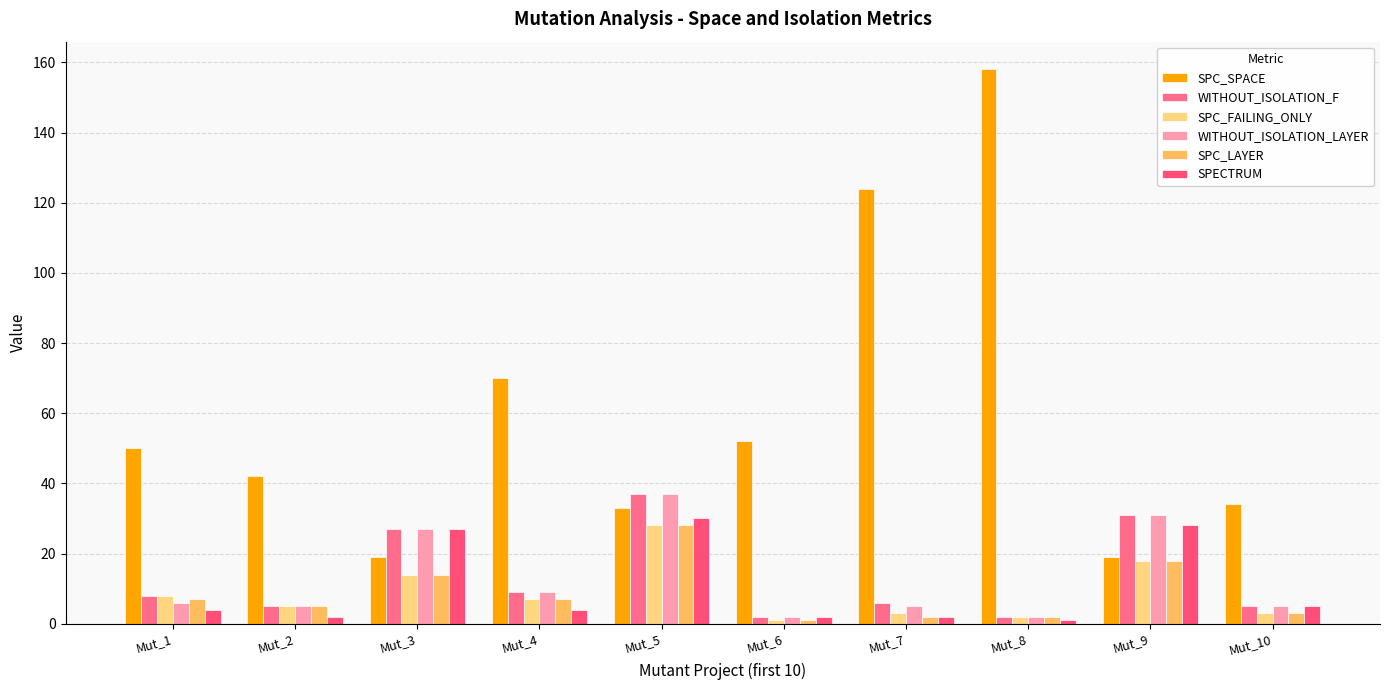

What is the value of the SPC_SPACE bar at the 1st from the left?

50